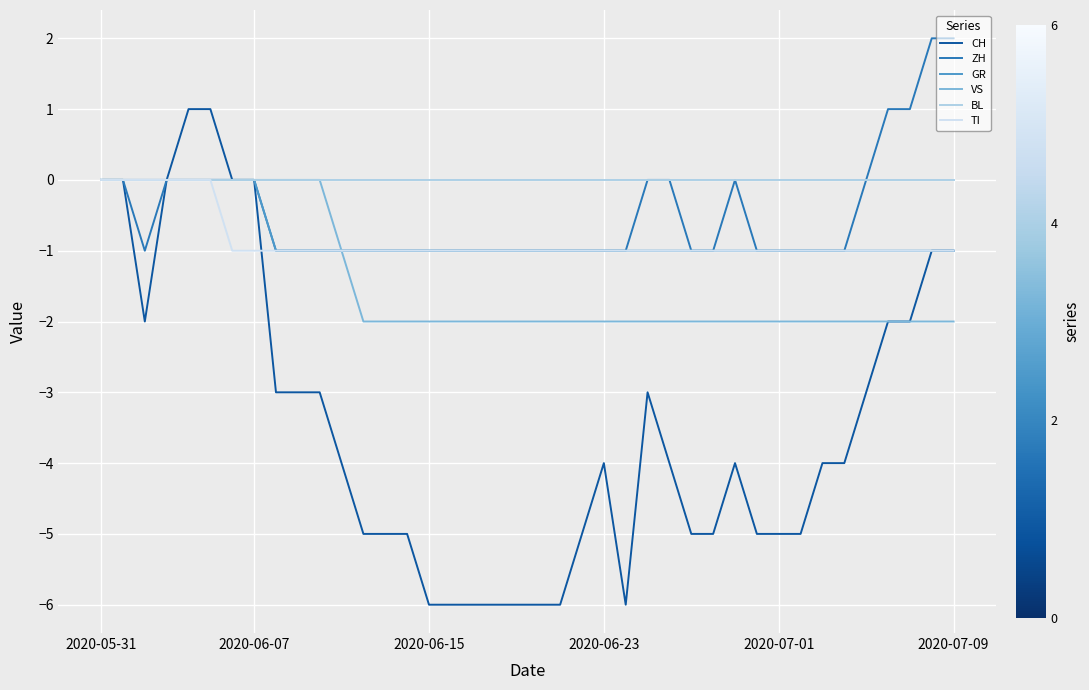

What is the minimum value shown in the chart?

-6